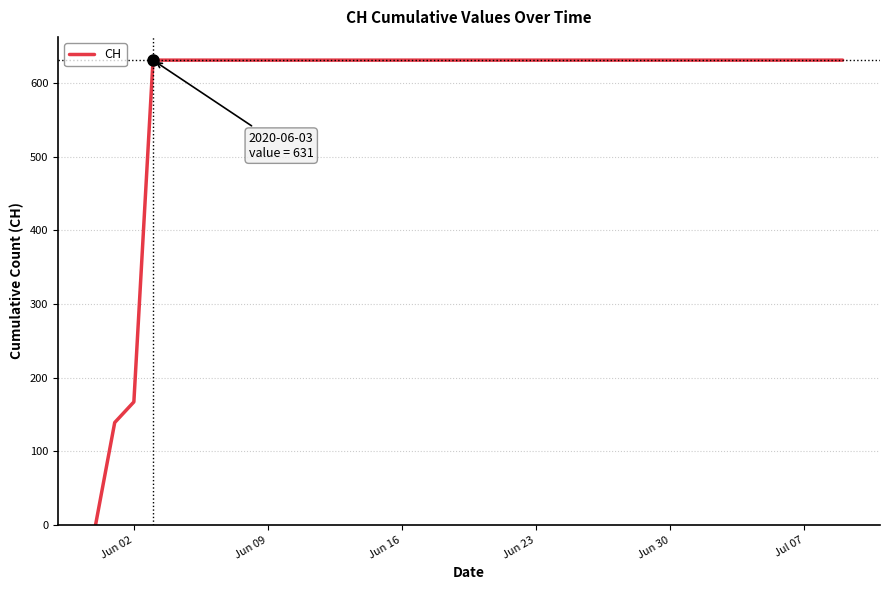

What is the greatest value displayed?

631